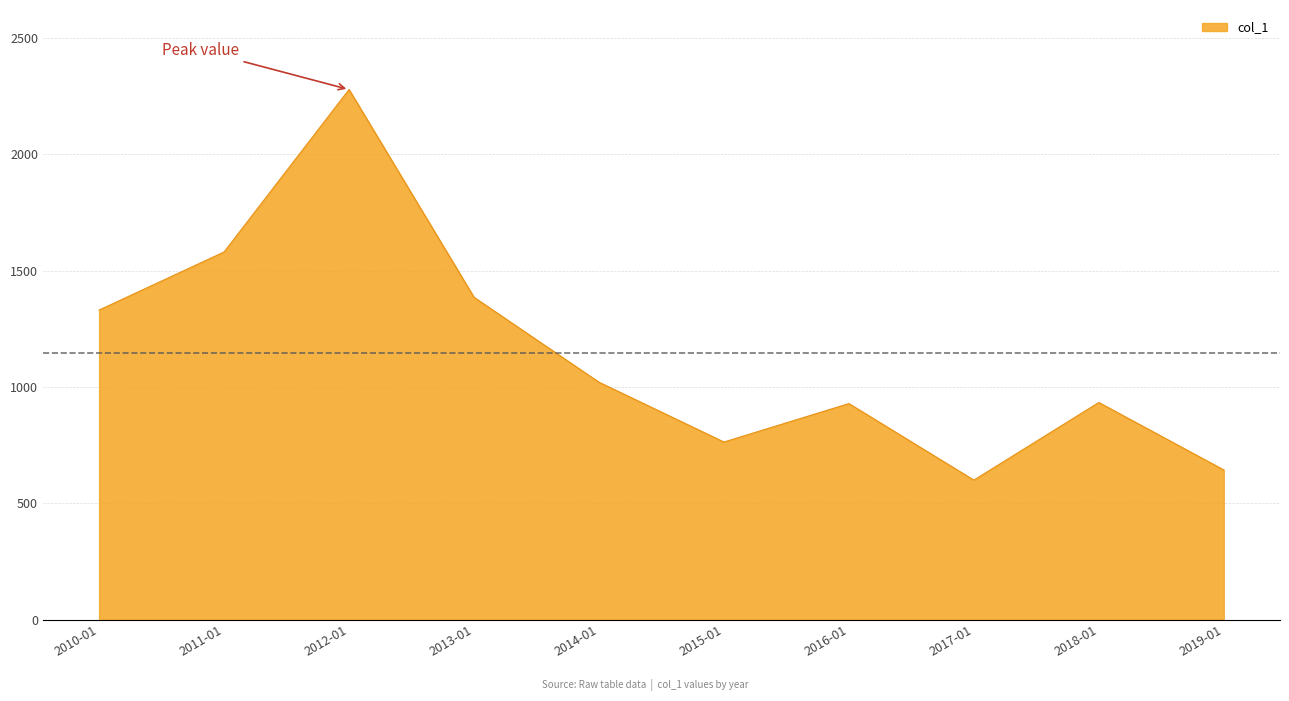

What value does the data have at 2019-01?

643.4